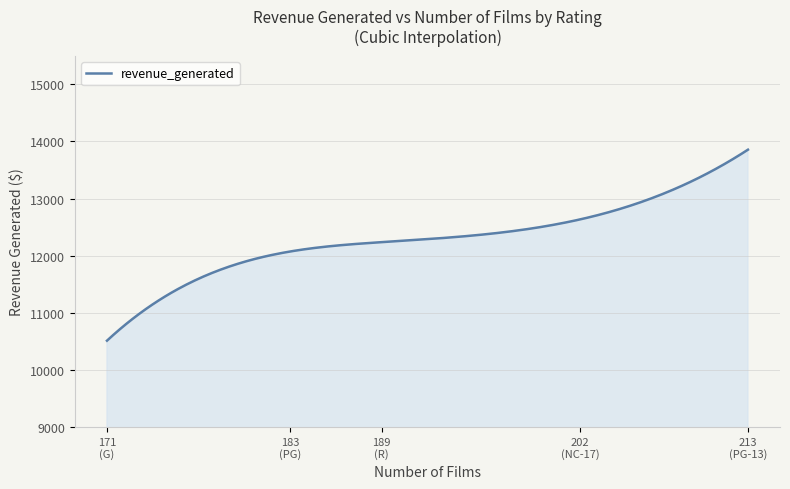

What is the greatest value displayed?

13855.6